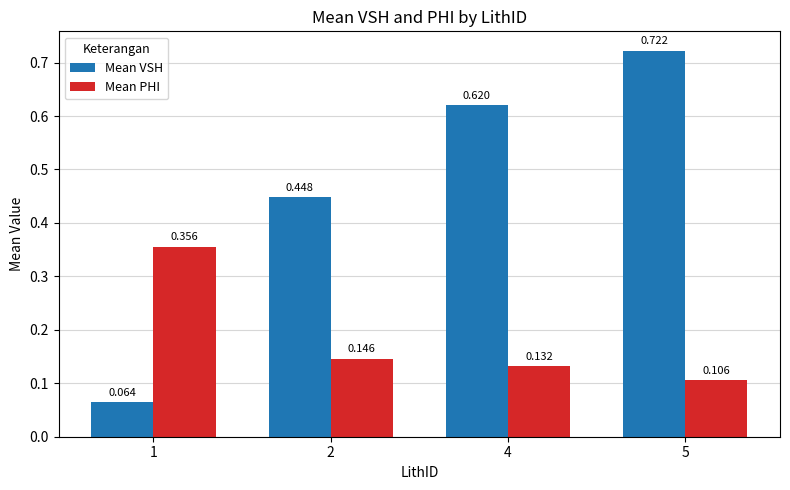

Rank the series at 1 from highest to lowest value.

Mean PHI, Mean VSH